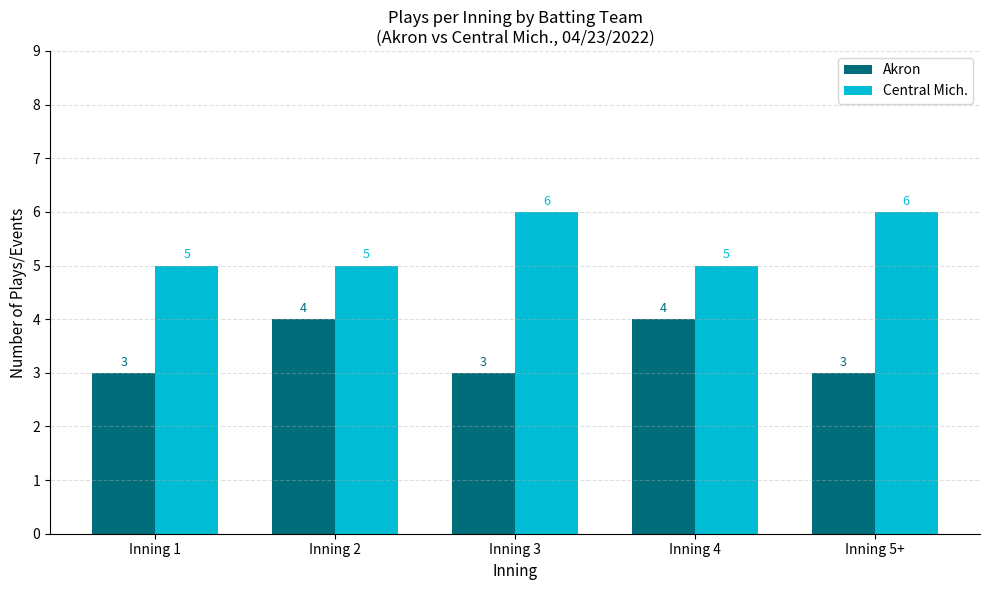

The value of Akron at Inning 1 is 1. True or false?

False